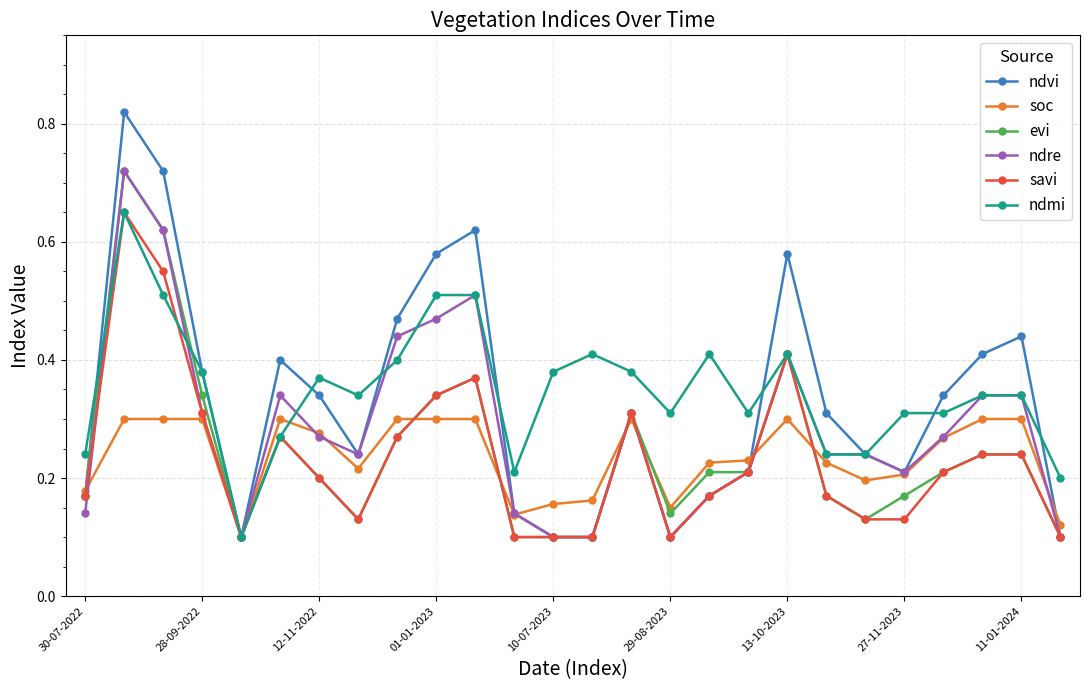

How many ndvi values are between 0 and 1?

26